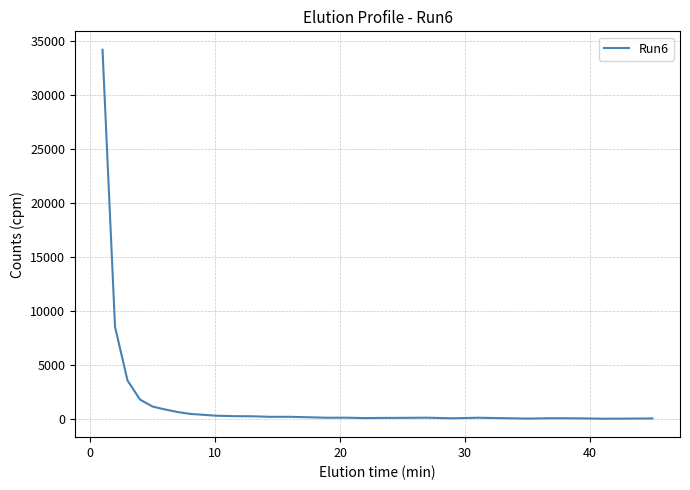

What is the value of the 29th point from the left?

86.3